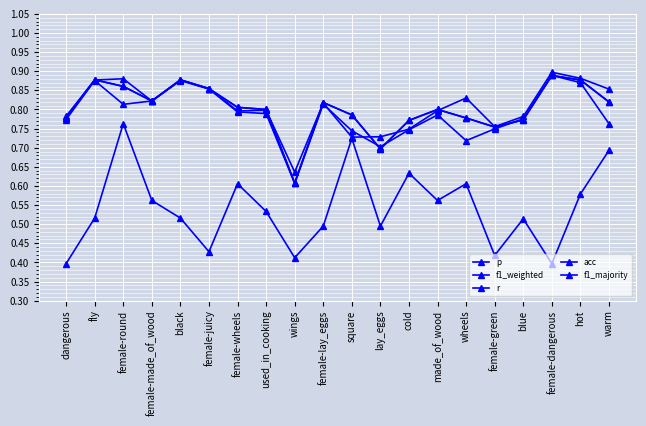

What is the difference between the maximum and minimum values in the r series?

0.3